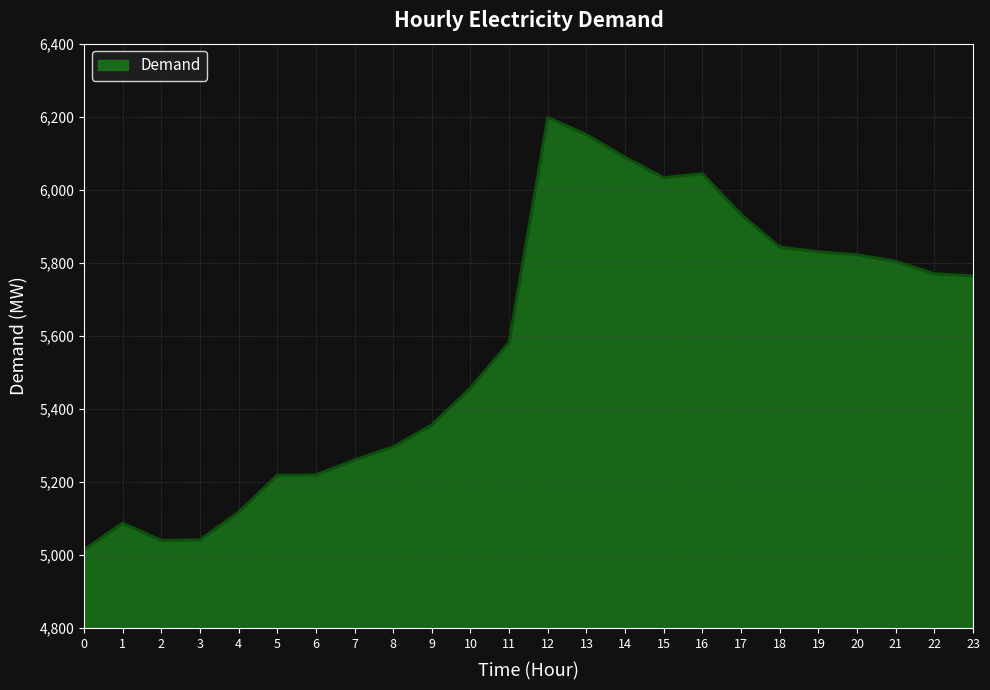

What is the change in value from 12 to 17?

-266